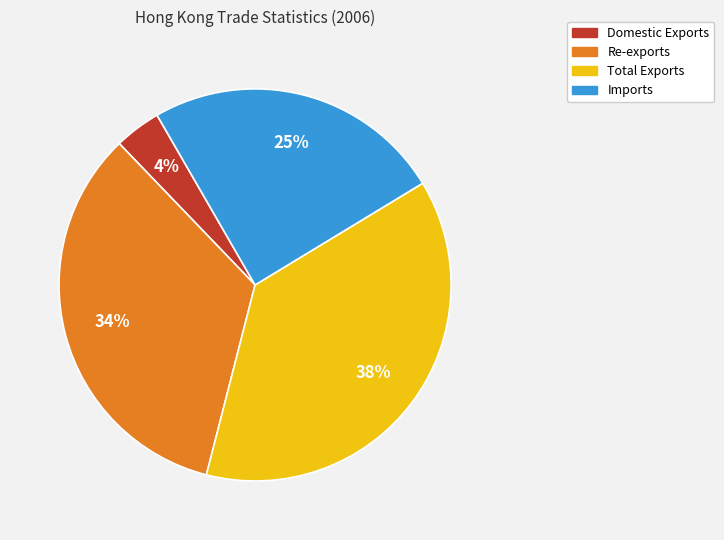

To the nearest percent, what is the difference between the largest and smallest slice percentages?

34%